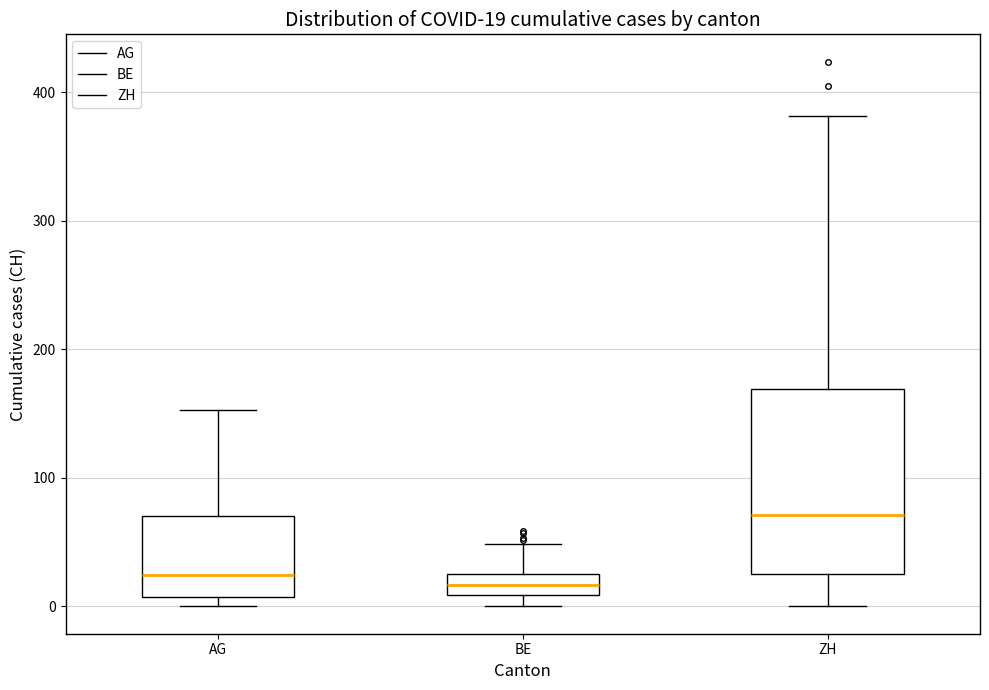

Which box is the tallest, from its lower edge to its upper edge?

ZH